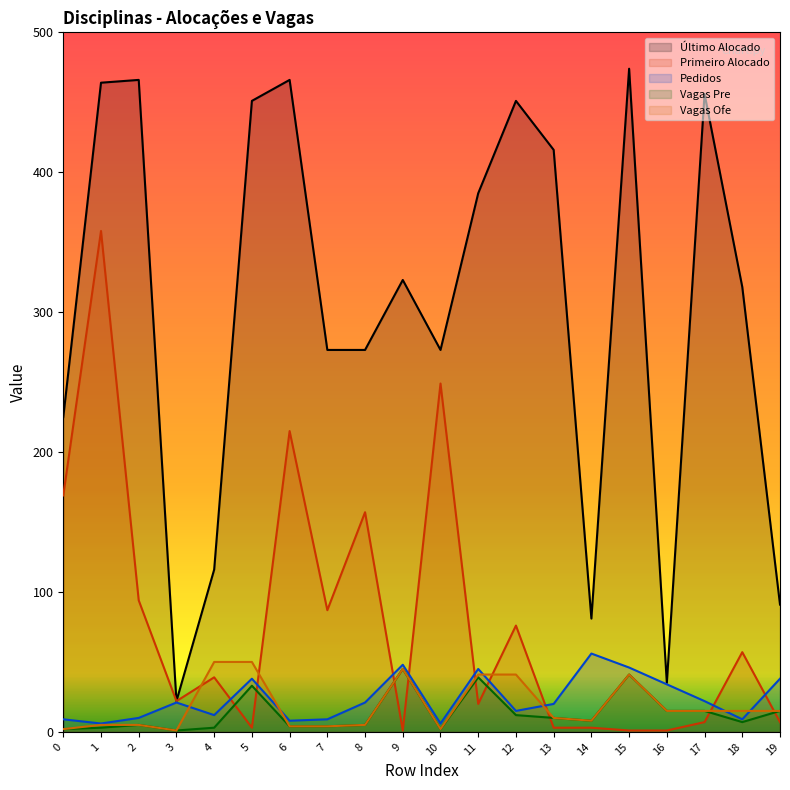

What is the sum of the Vagas Pre values at 15 and 7?

45